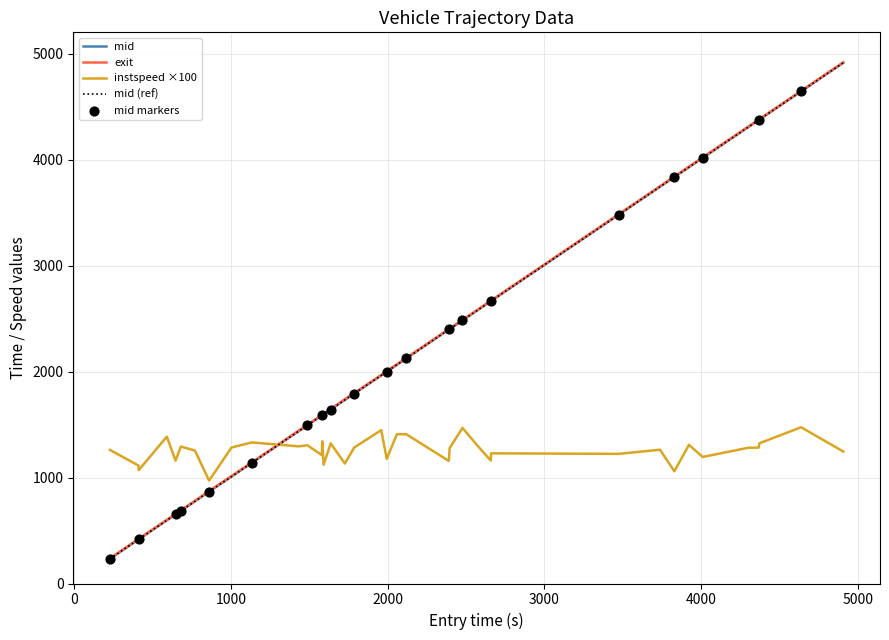

At how many categories does at least one series exceed 2781?

10